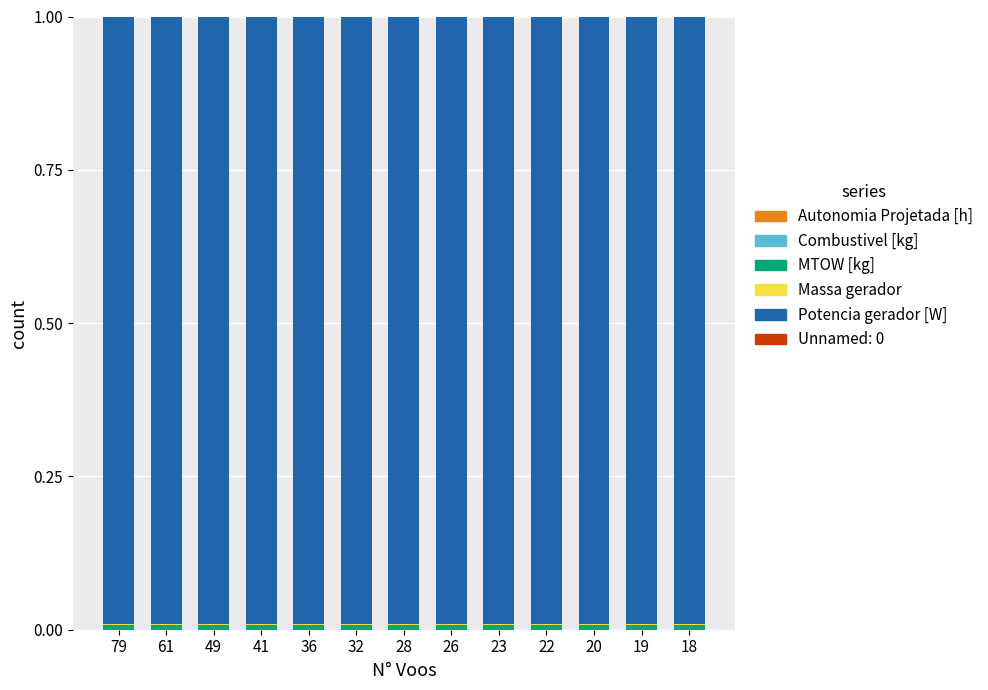

At which label is Combustivel [kg] closest to 0?

79